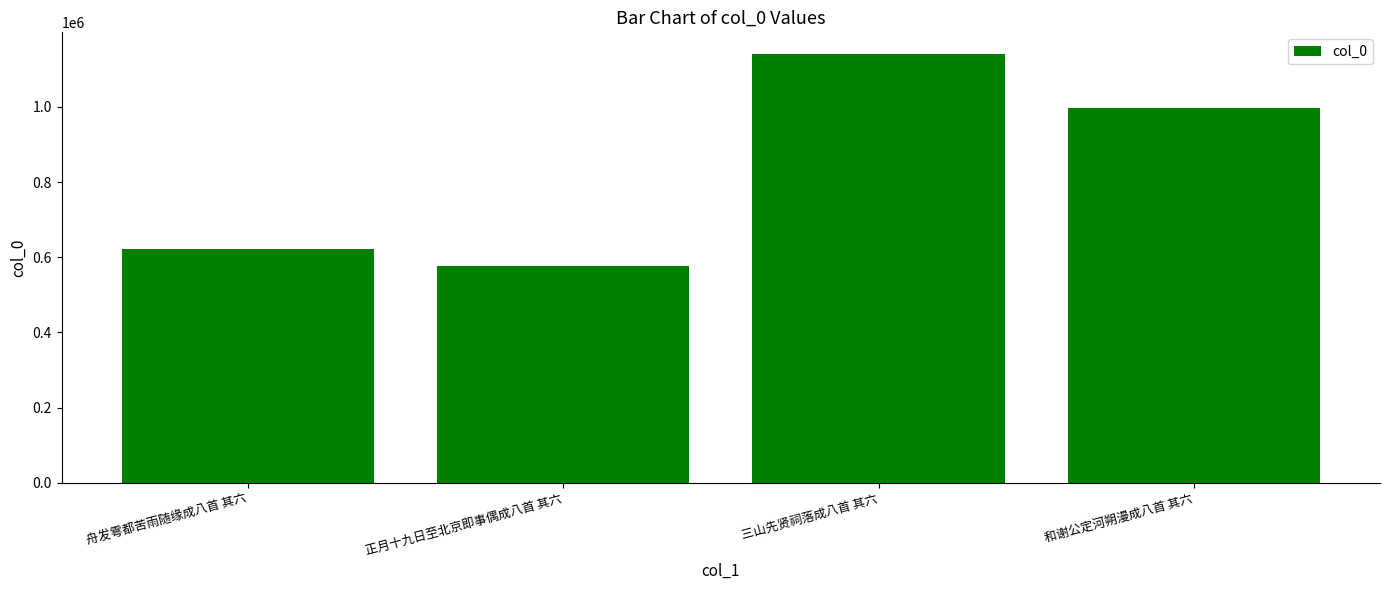

At which label does the data first exceed 995663?

三山先贤祠落成八首 其六